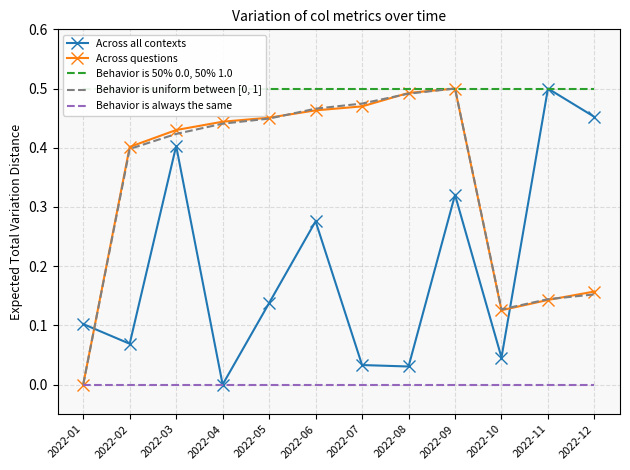

Where is Across questions nearest to the value 0?

2022-01